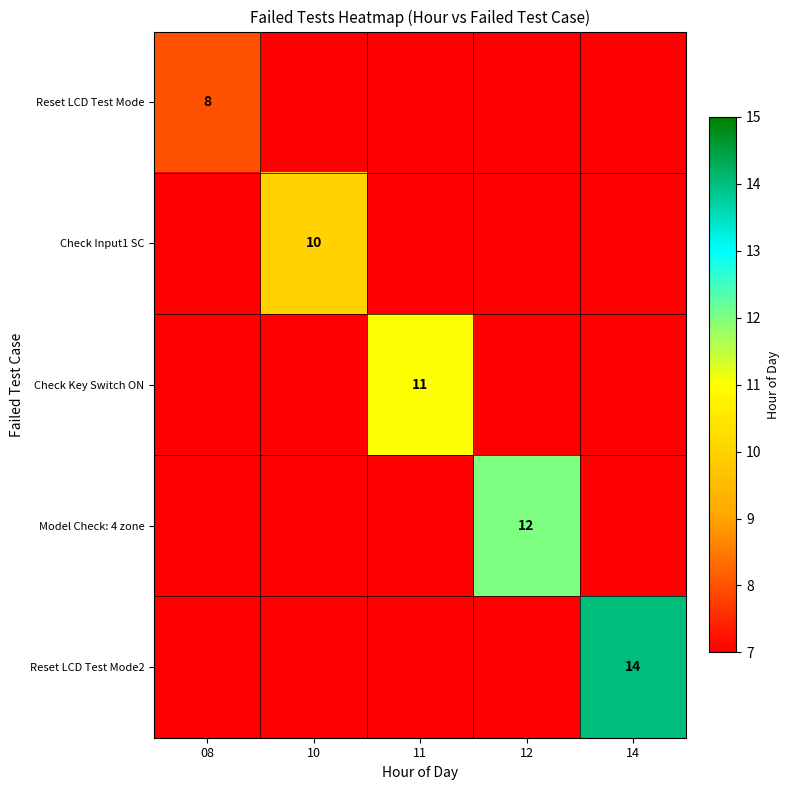

Which label corresponds to the smallest value in the chart?

10